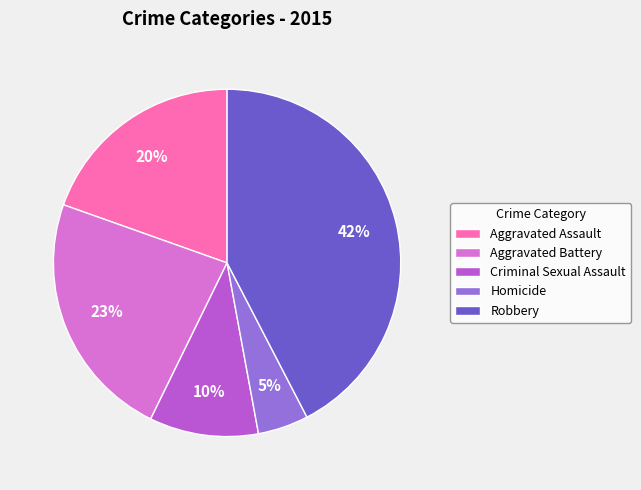

Which category has the smallest portion of the pie?

Homicide